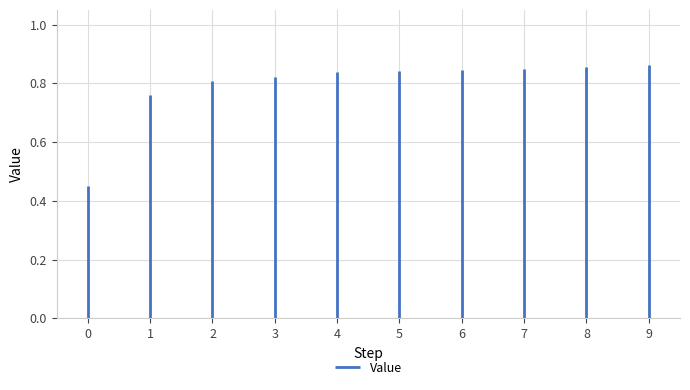

Read the value at 9.

0.9